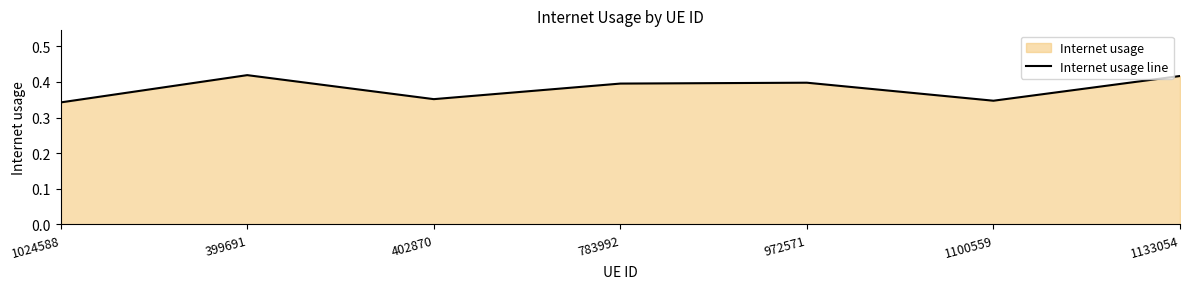

Rank the categories by value from lowest to highest.

1024588, 1100559, 402870, 783992, 972571, 1133054, 399691